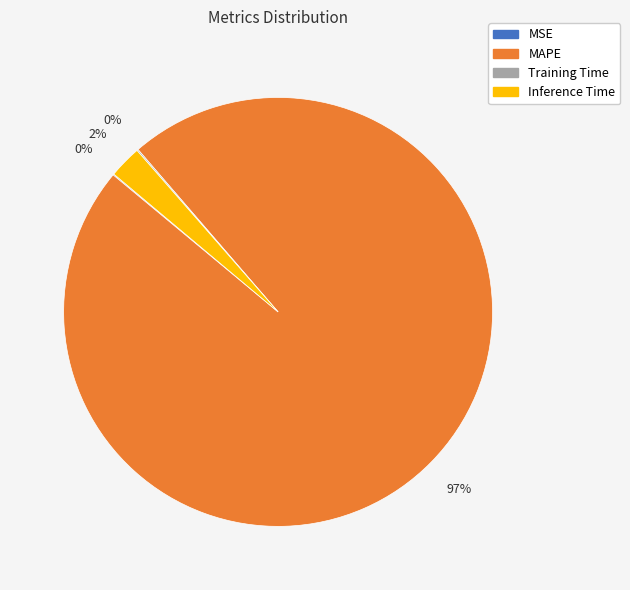

To the nearest percent, what is the average slice percentage?

25%